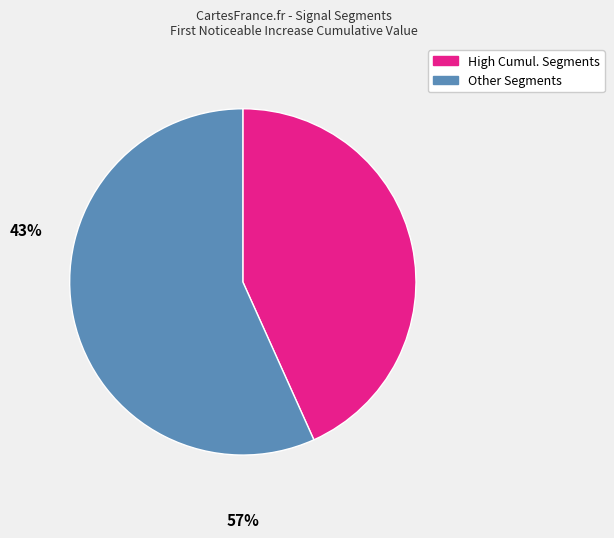

Does any single category account for the majority?

Yes